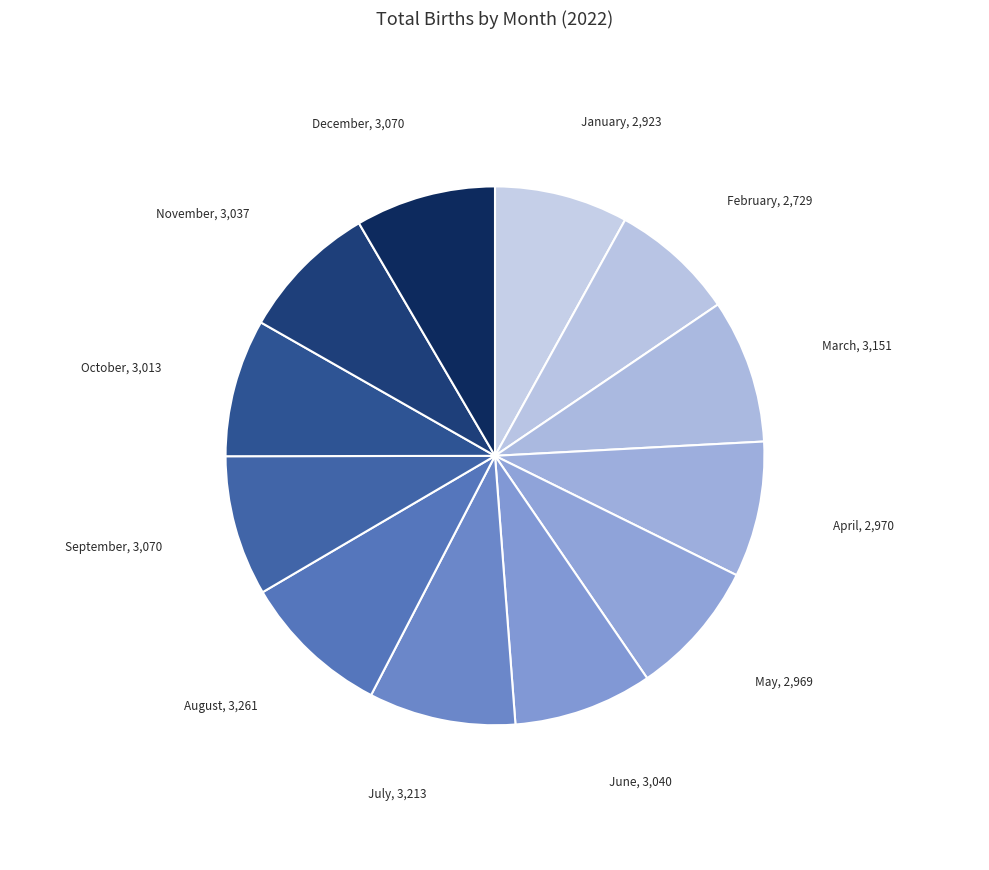

How many slices are in this pie chart?

12